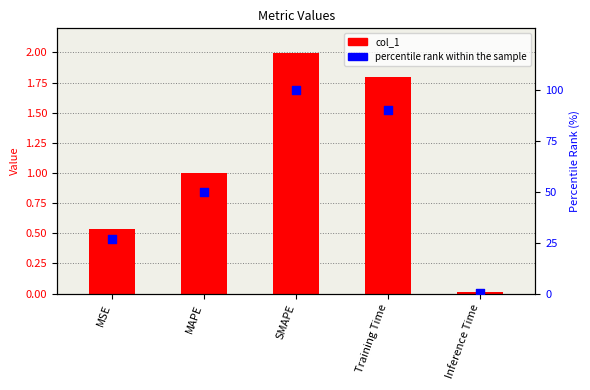

Which series reaches the minimum Y coordinate?

col_1